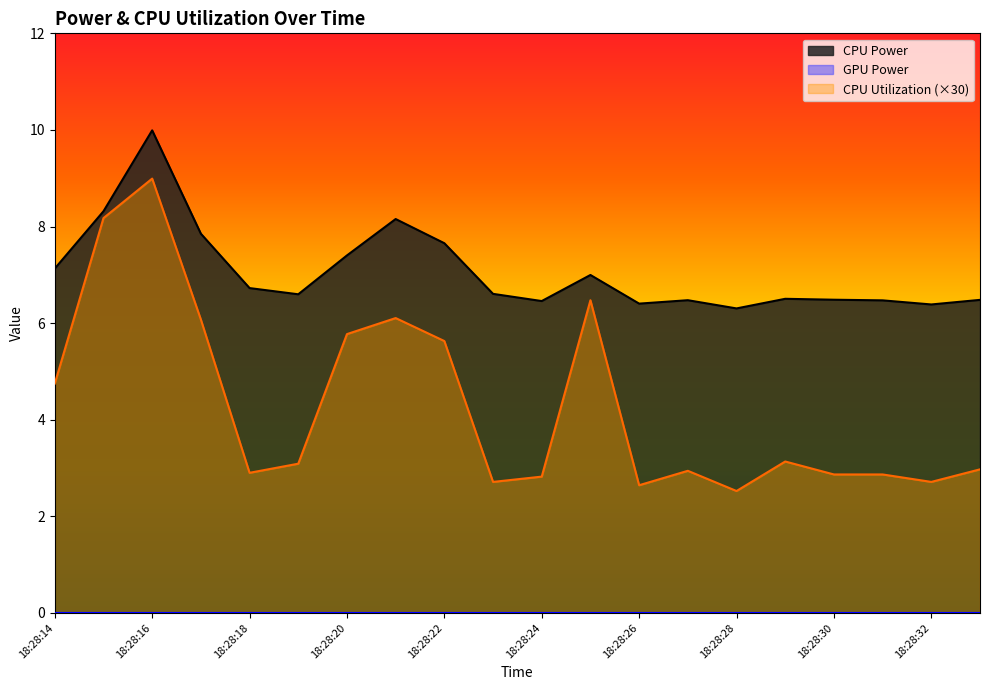

Which category has the highest value across all series?

18:28:16